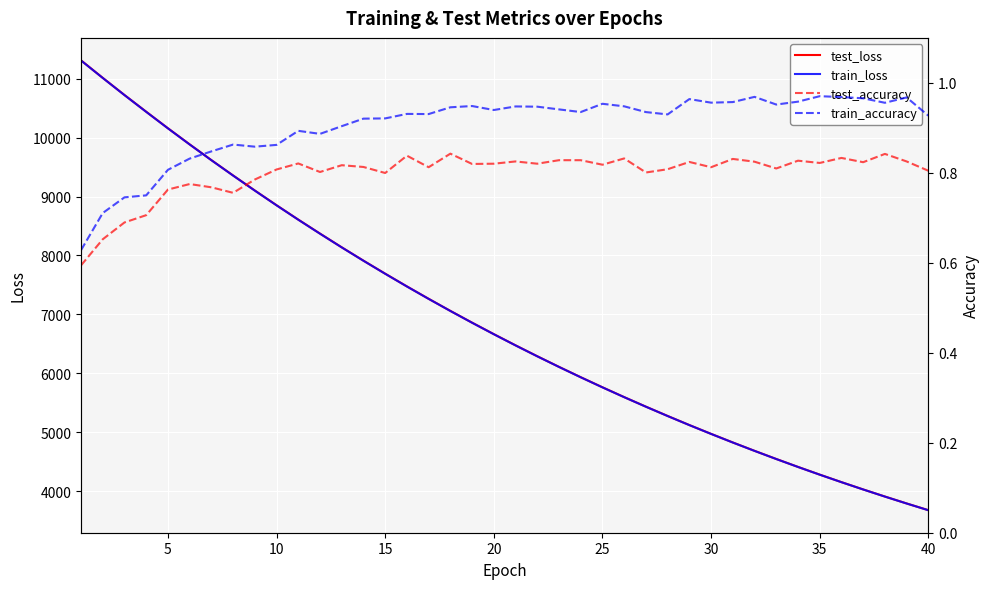

Read the test_loss value at 25.

5762.8